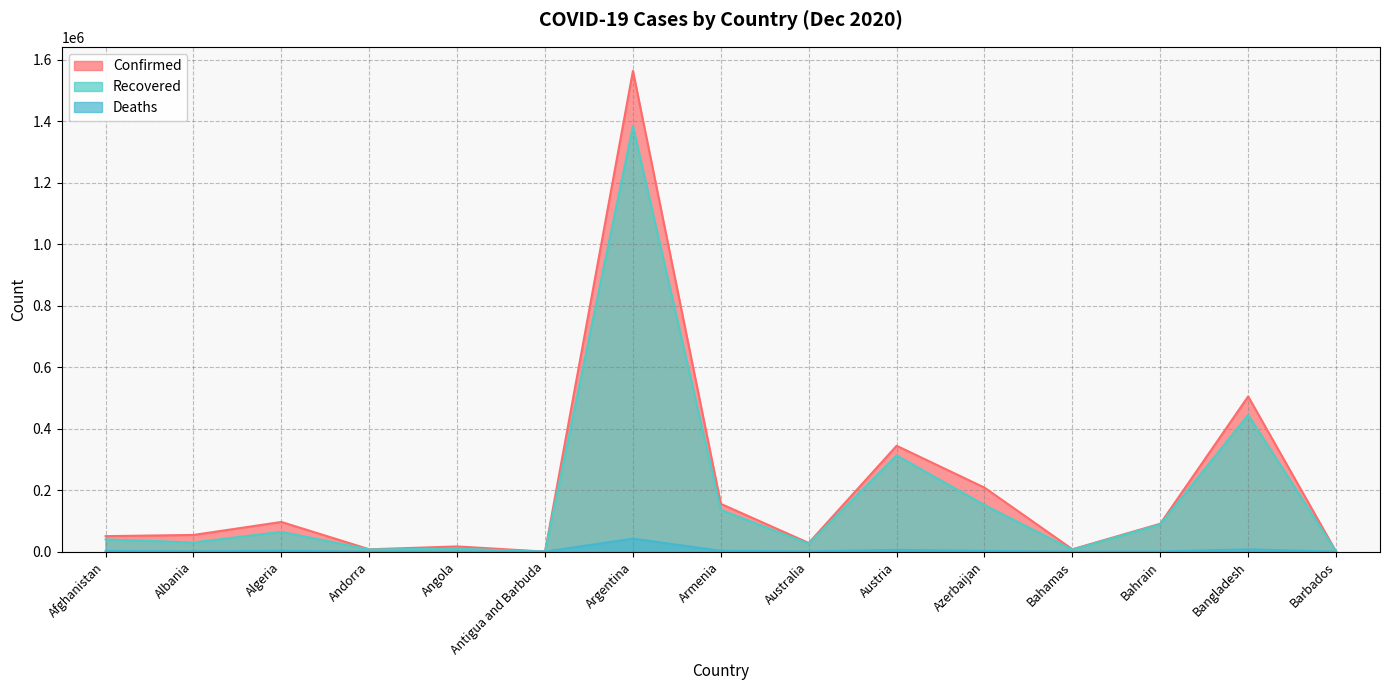

What is the spread (max minus min) of values at Bahamas?

7619